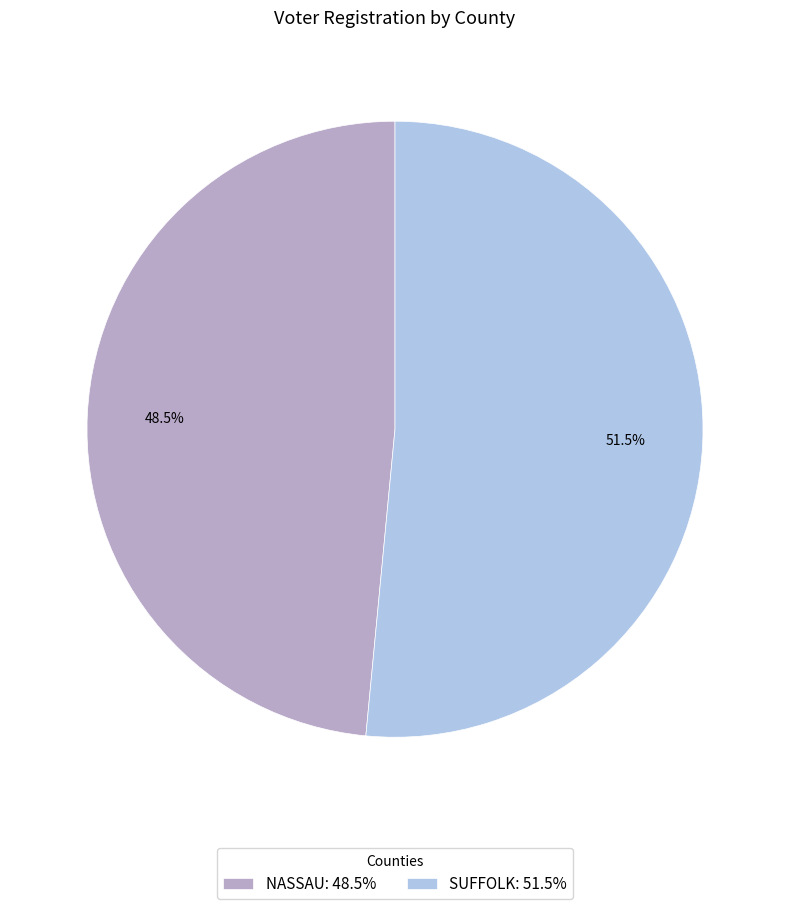

Does NASSAU represent more than half of the total?

No